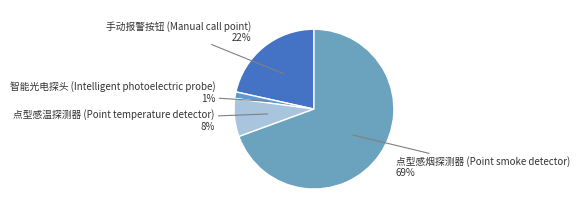

What is the majority slice?

点型感烟探测器 (Point smoke detector)